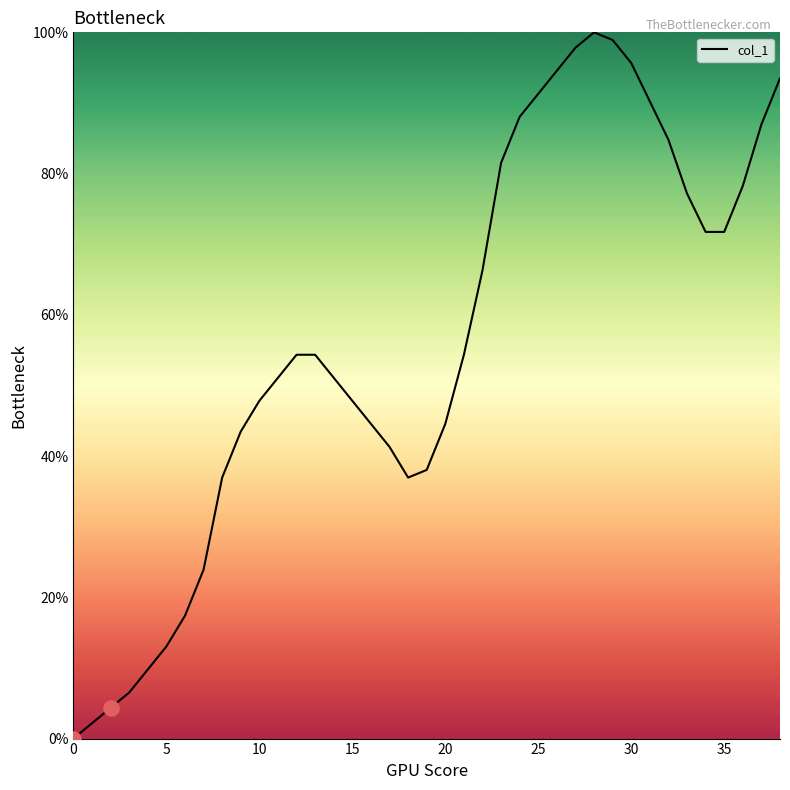

What is the maximum value shown in the chart?

100.0